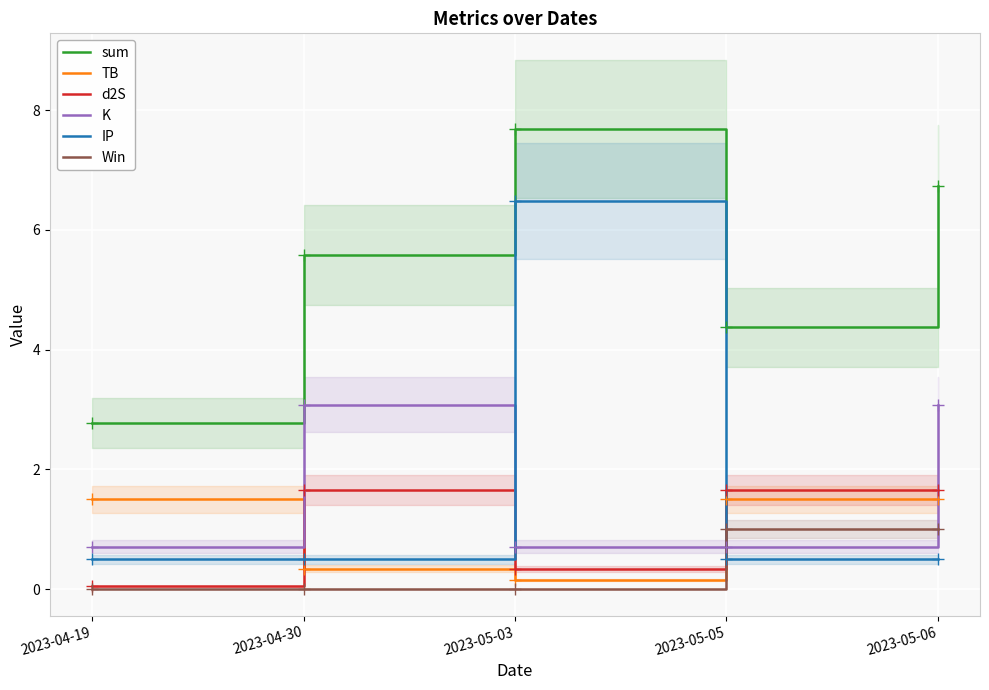

Is the value of IP at 2023-04-30 greater than the value of K at 2023-05-06?

No